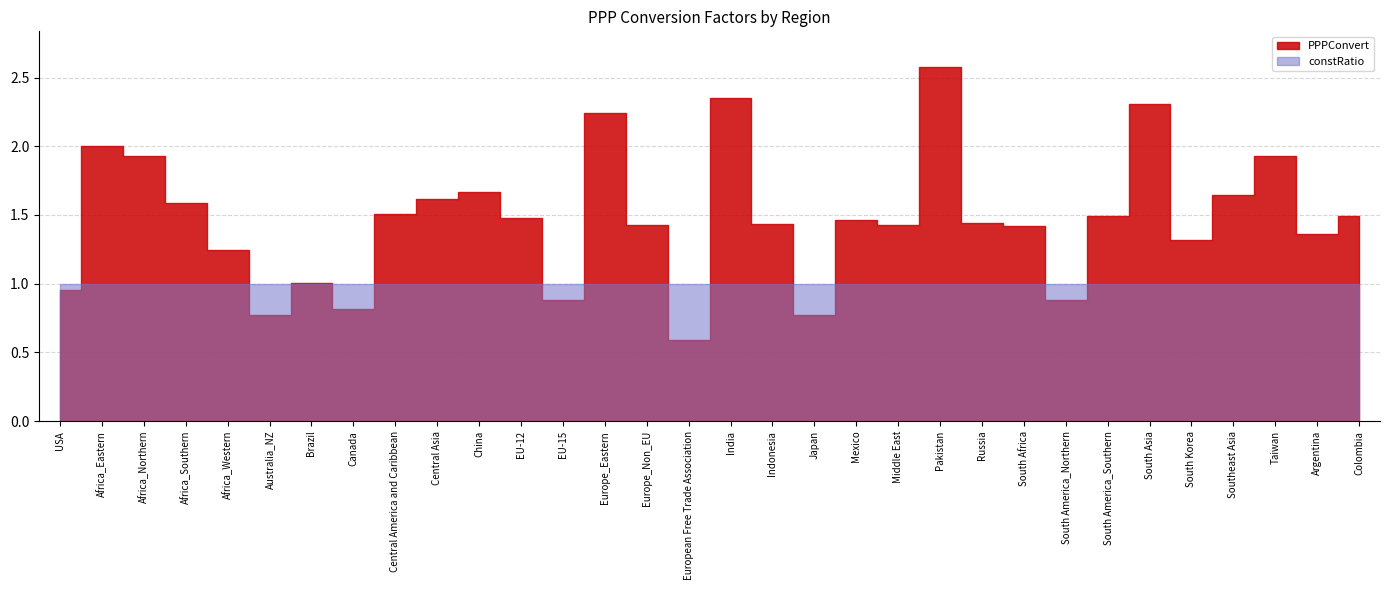

What is the difference between the highest and lowest values at Middle East?

0.4